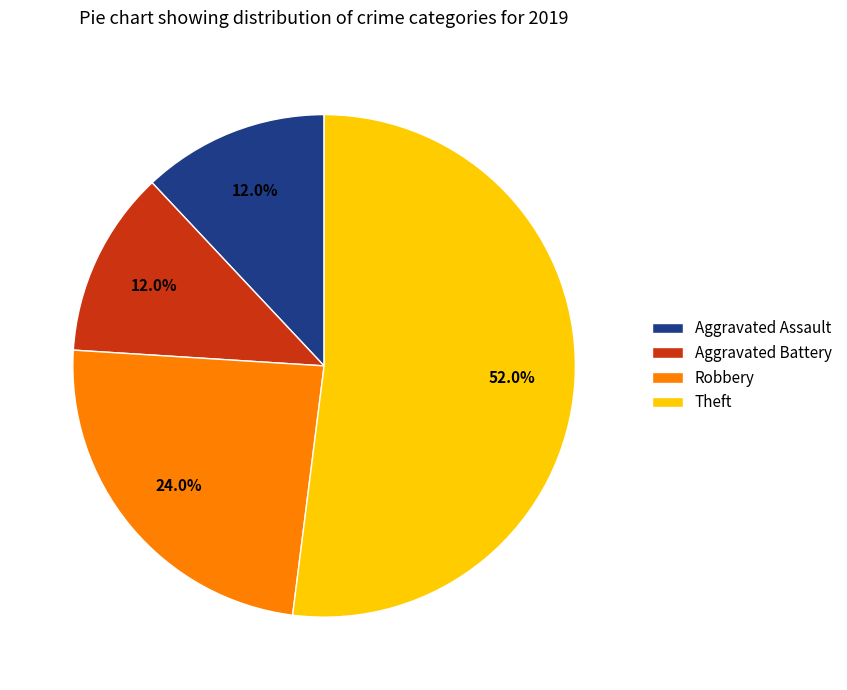

Is there a majority slice in this chart?

Yes